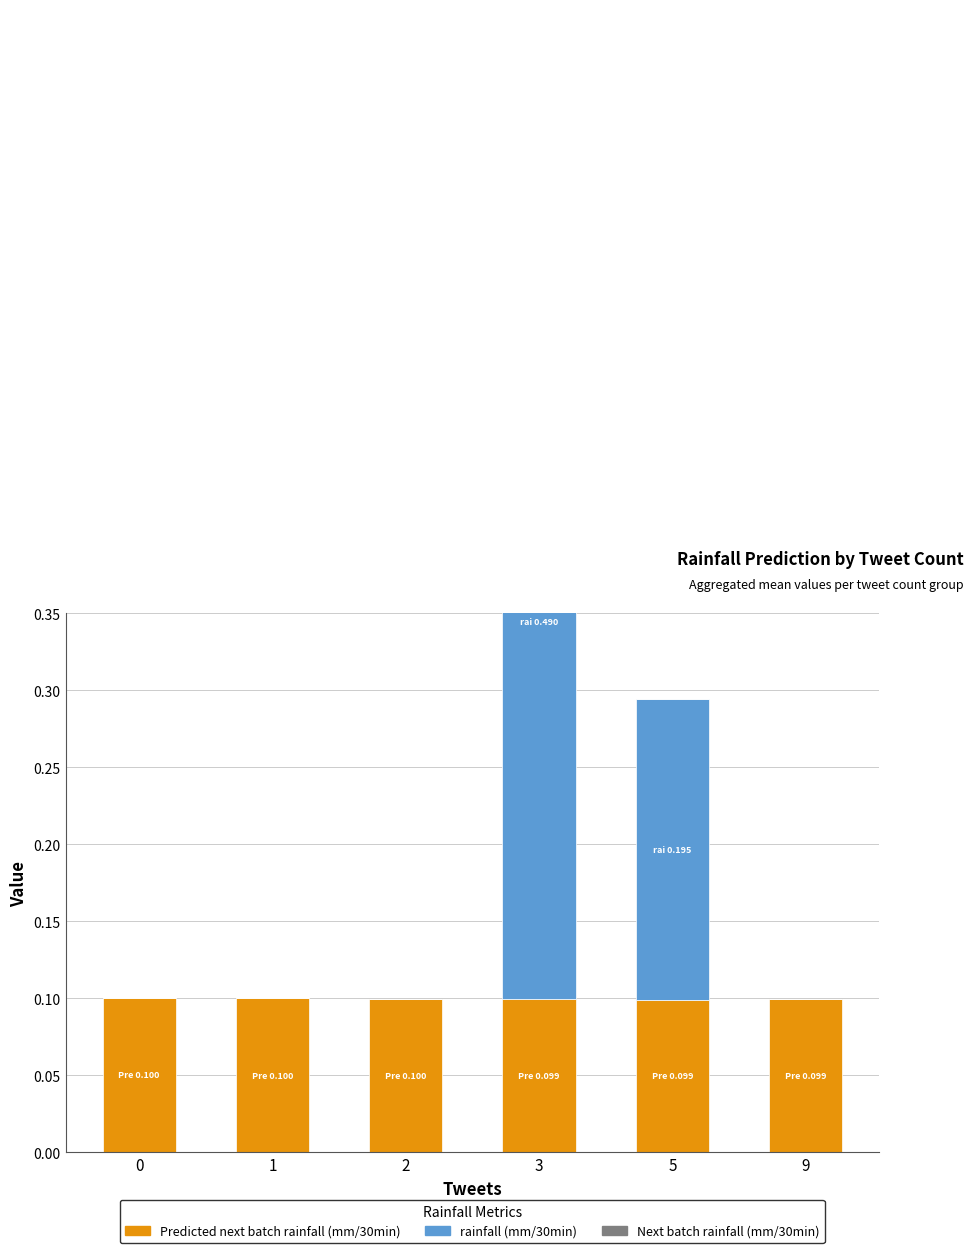

What is the spread (max minus min) of values at 0?

0.1